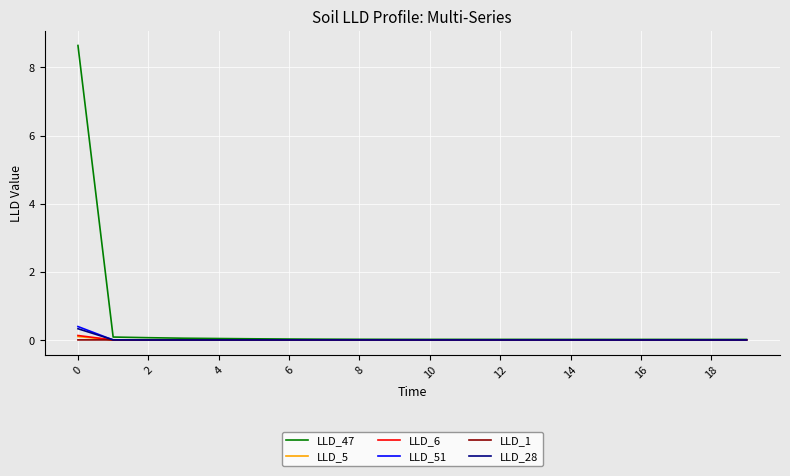

What is the sum of all LLD_47 values?

9.2